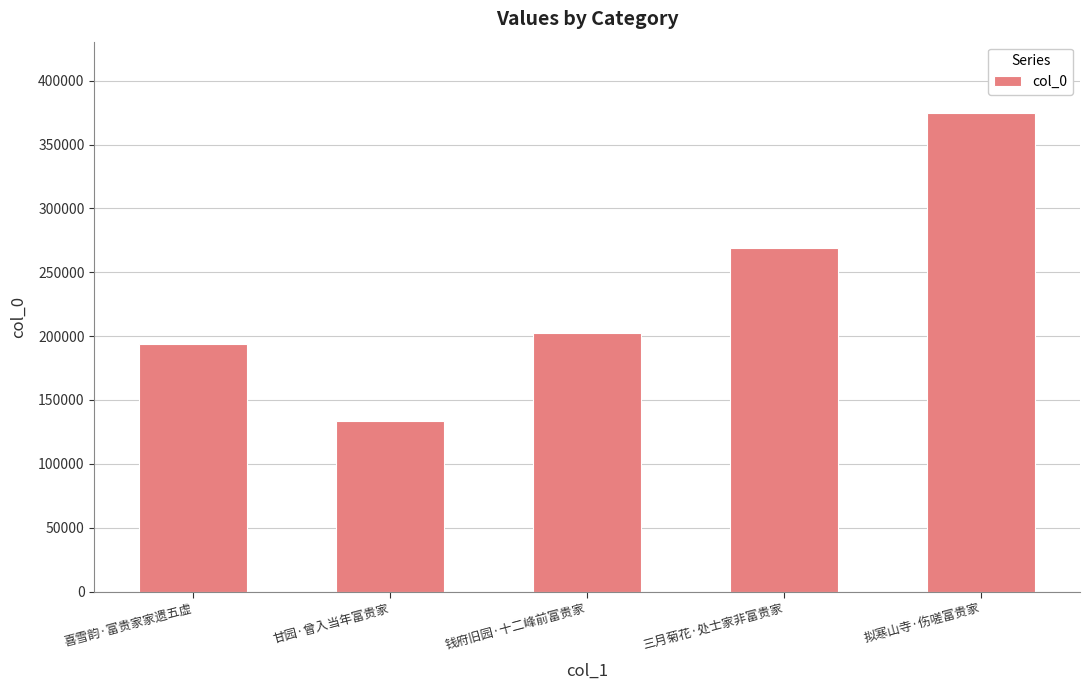

Reading right to left, transcribe all the data shown in this chart.

拟寒山寺·伤嗟富贵家=374462	三月菊花·处士家非富贵家=269424	钱府旧园·十二峰前富贵家=202729	甘园·曾入当年富贵家=133456	喜雪韵·富贵家家遗五虚=193592